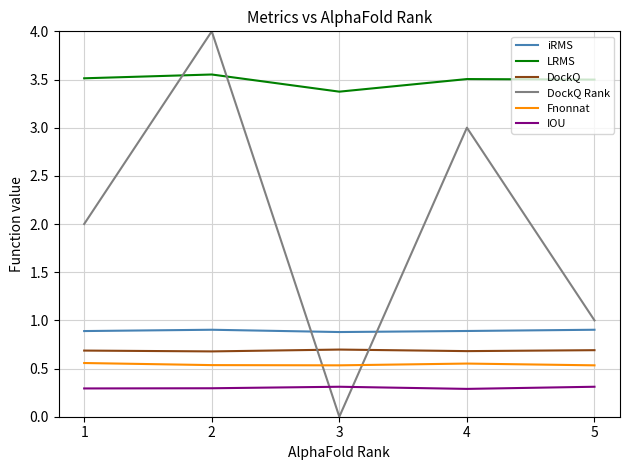

How many times do DockQ and DockQ Rank cross each other?

2